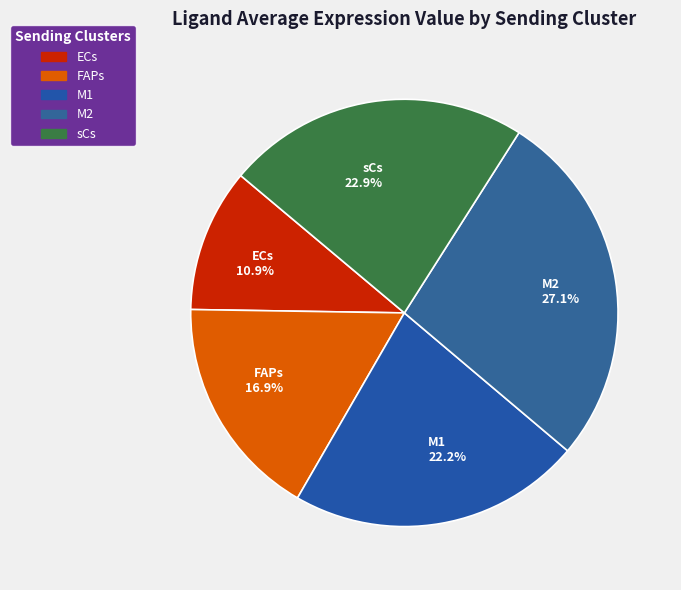

What is the largest slice in the pie chart?

M2